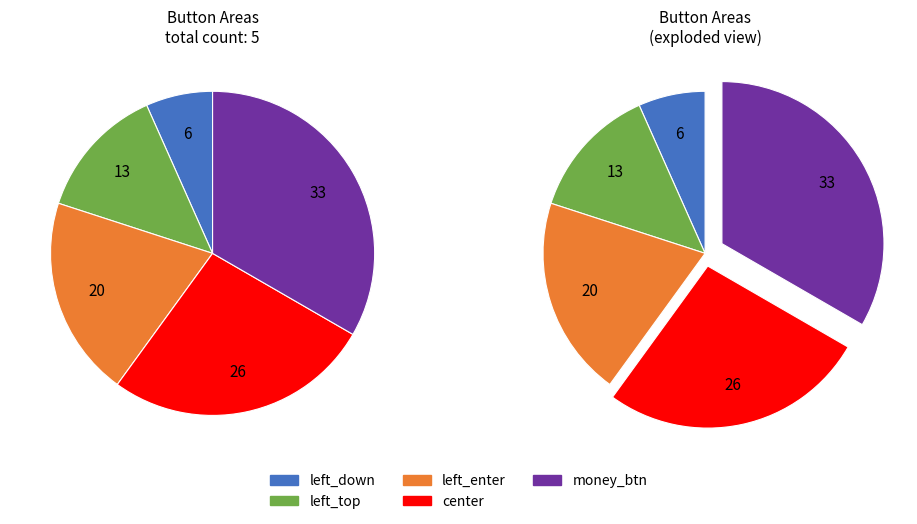

How many slices are in this pie chart?

5